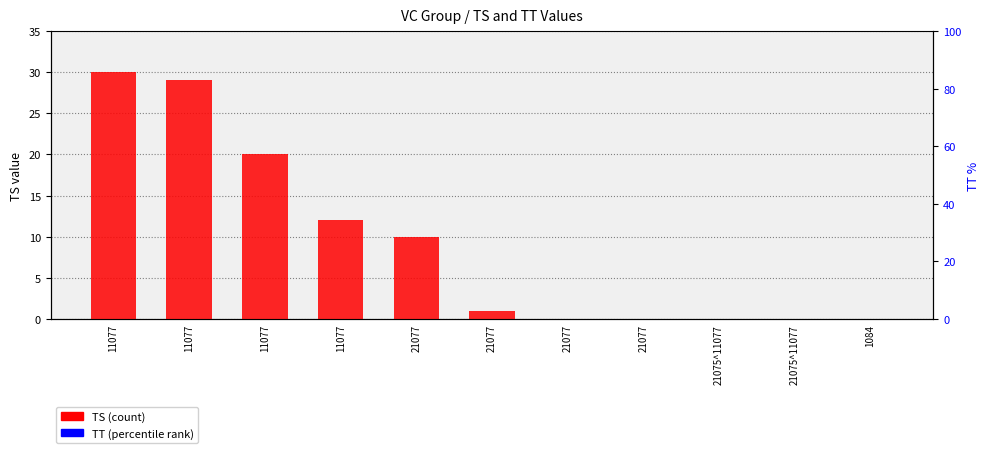

What is the label of the 3rd bar from the left?

11077